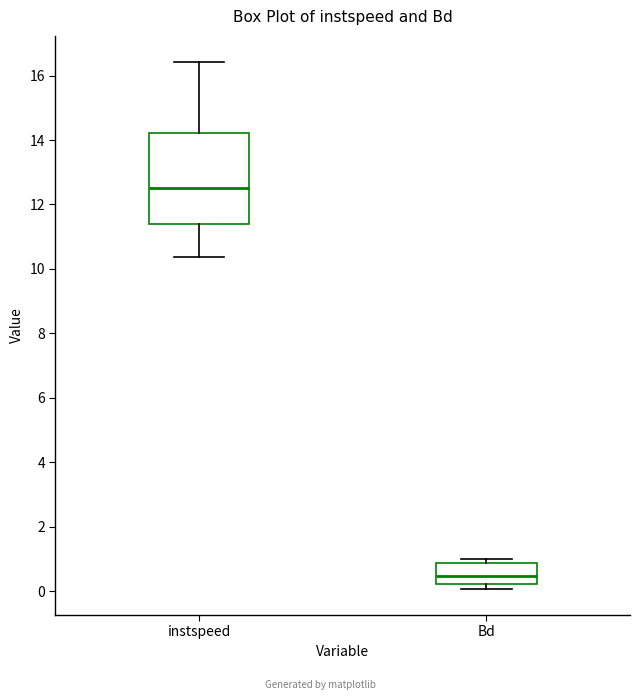

Where does the lower whisker of the box for instspeed end on the y-axis? The values are not printed on the chart, so give them approximately, as read against the axis.

10.4